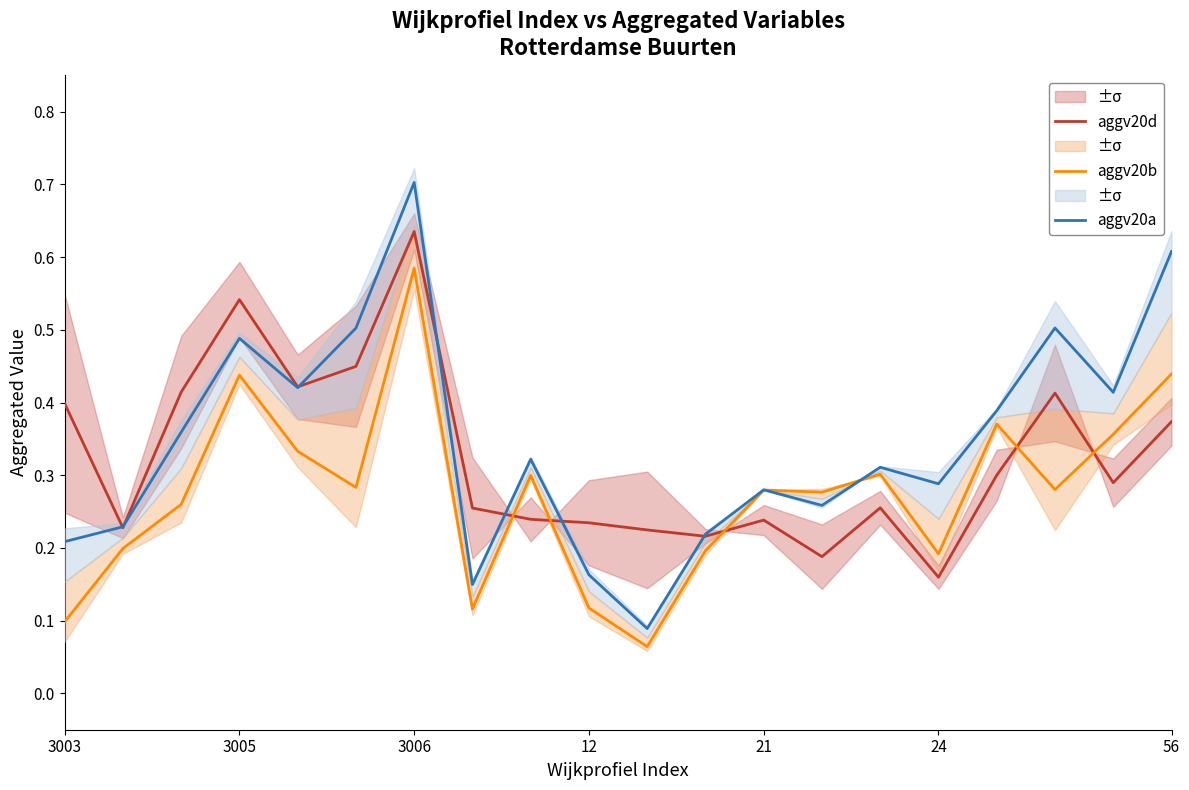

What is the greatest value displayed?

0.7